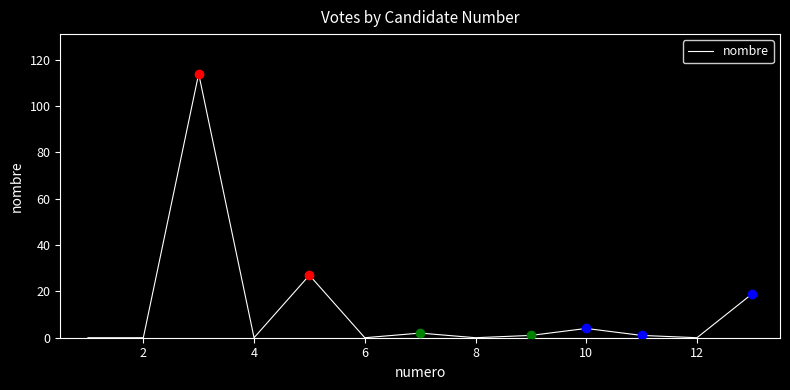

What is the maximum value shown in the chart?

114